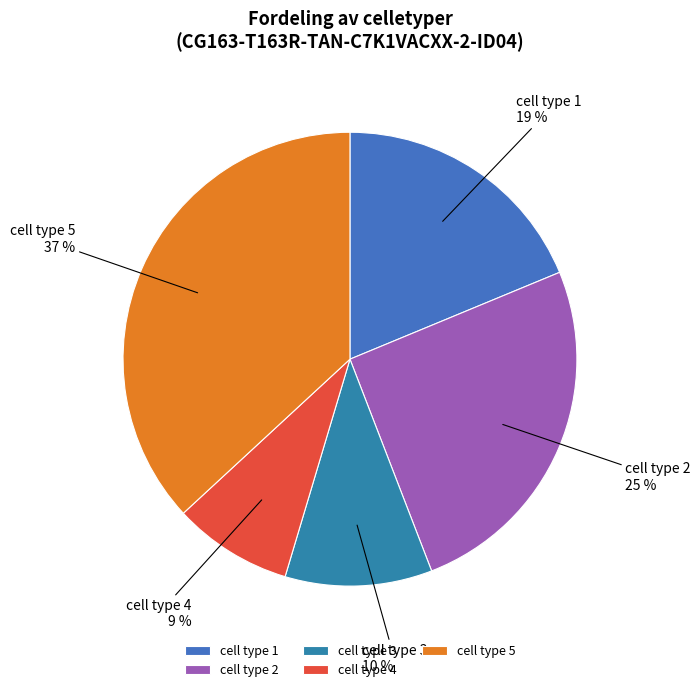

To the nearest percent, what is the difference between the cell type 2 and cell type 3 slice percentages?

15%